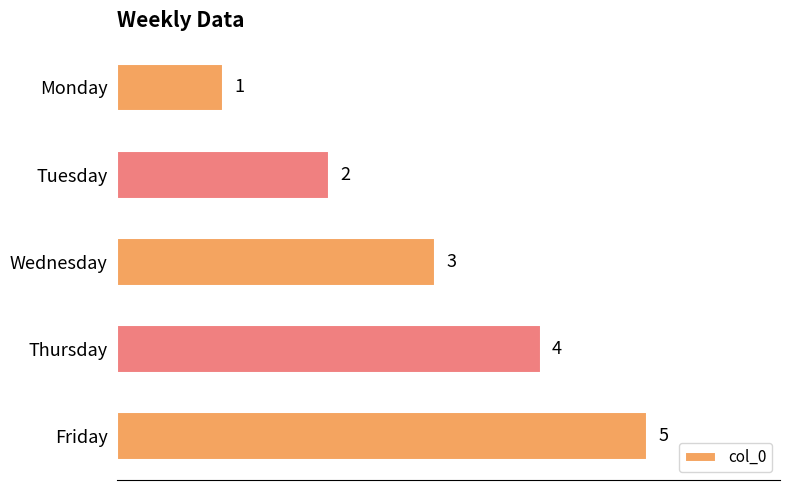

What is the sum of the values at Thursday and Monday?

5